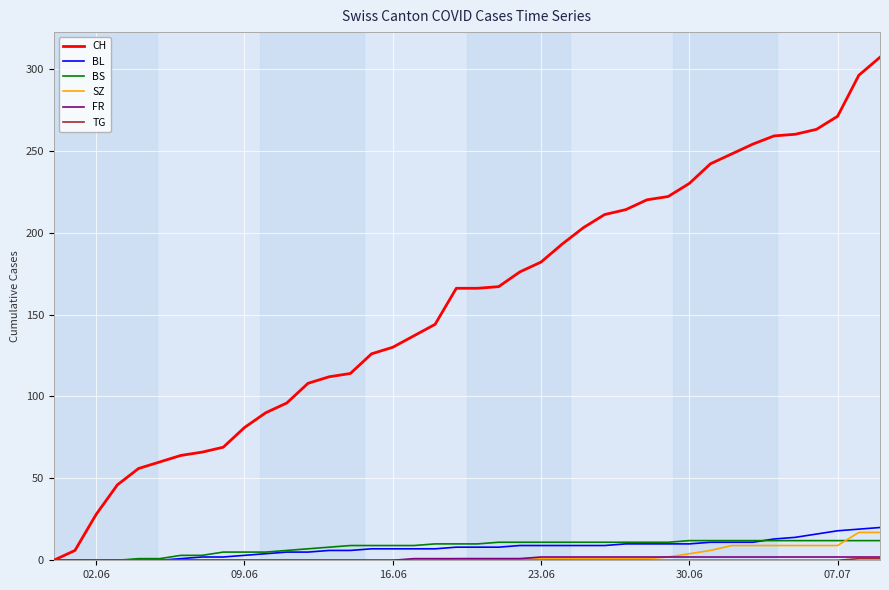

Which series has the widest spread of values?

CH